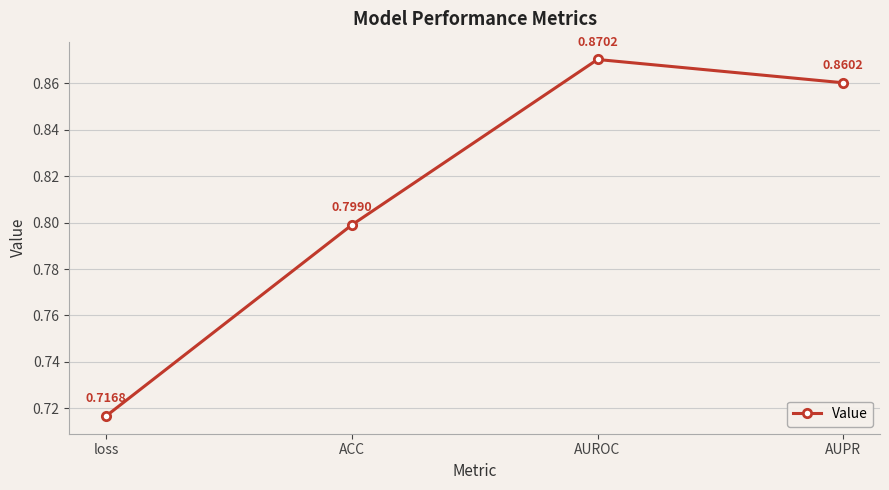

How many values are between 0 and 1?

4